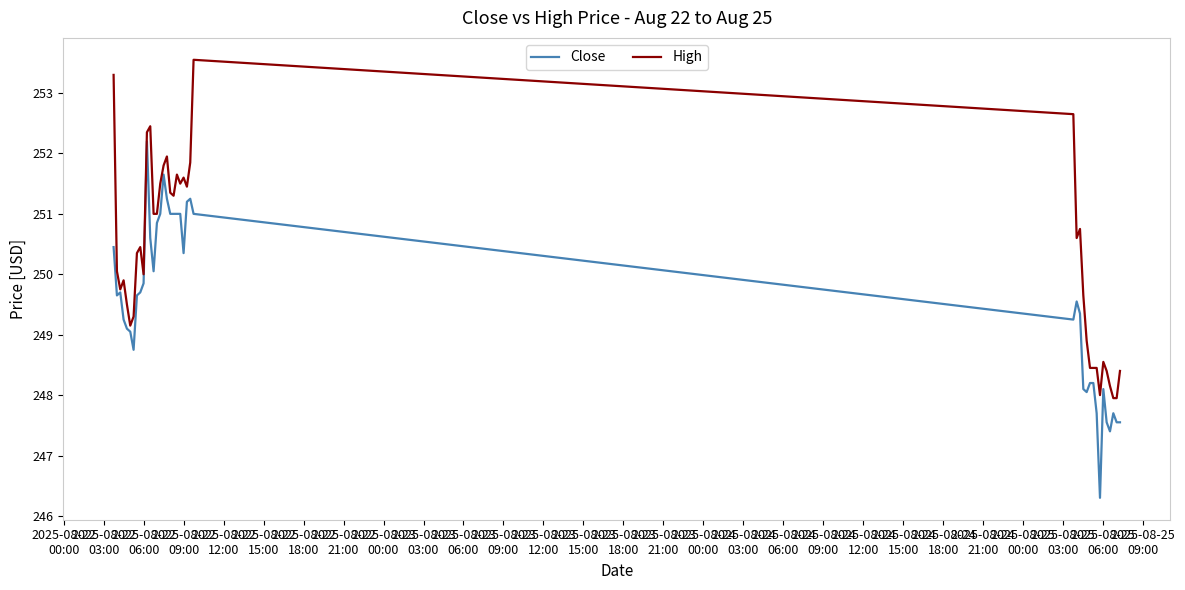

Which series has the largest range (max minus min)?

Close